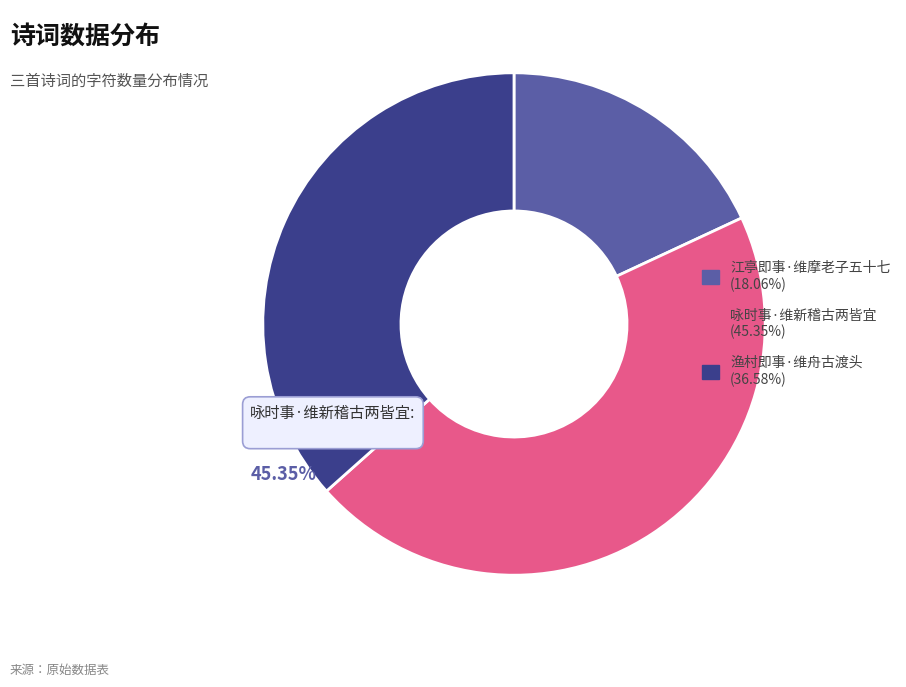

Is there a majority slice in this chart?

No